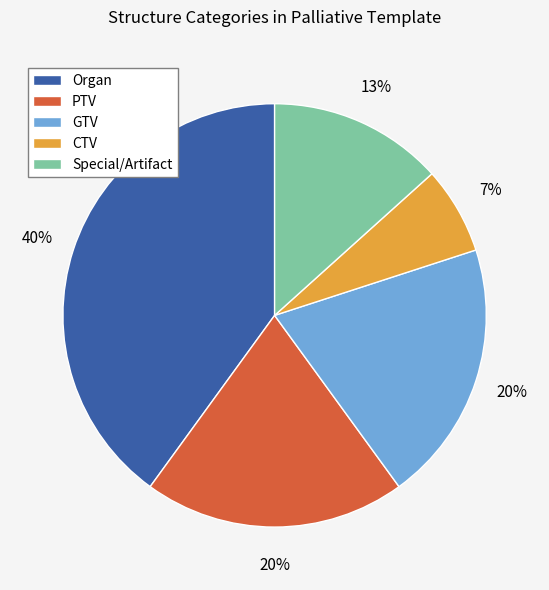

Do CTV and PTV together represent more than half of the pie?

No